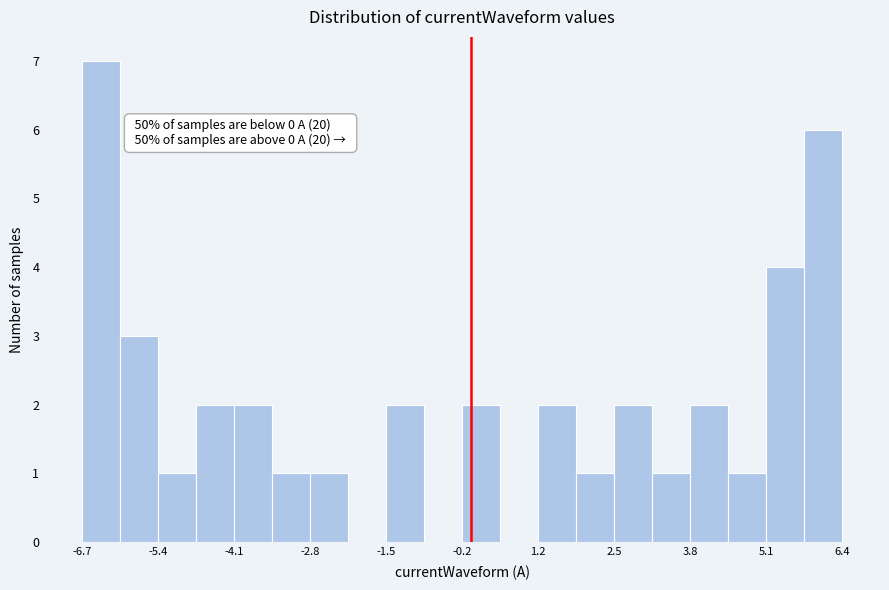

Around what value on the x-axis is the tallest bar? Give the approximate position of its centre, as read against the axis.

-6.4